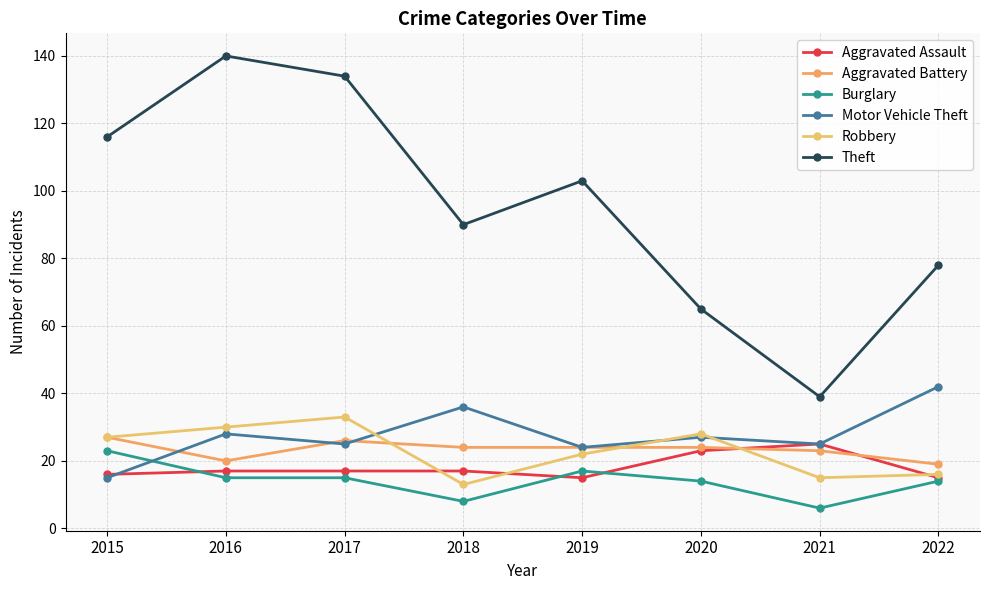

Where is Motor Vehicle Theft nearest to the value 28?

2016